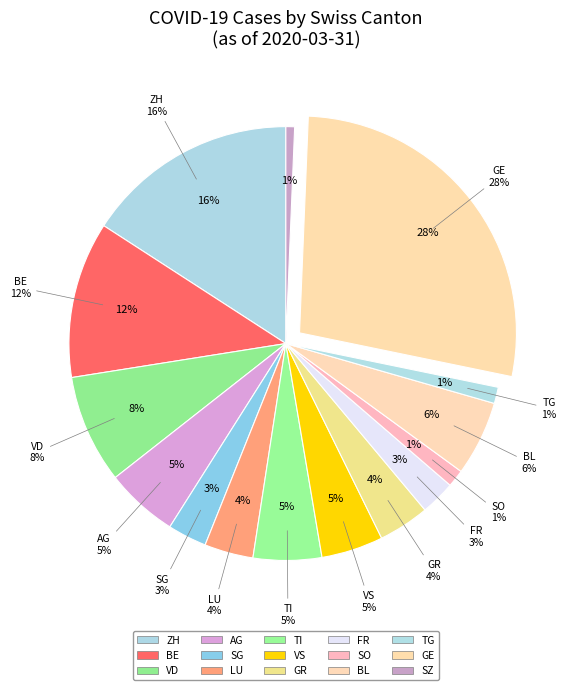

To the nearest percent, what portion does SG represent?

3%